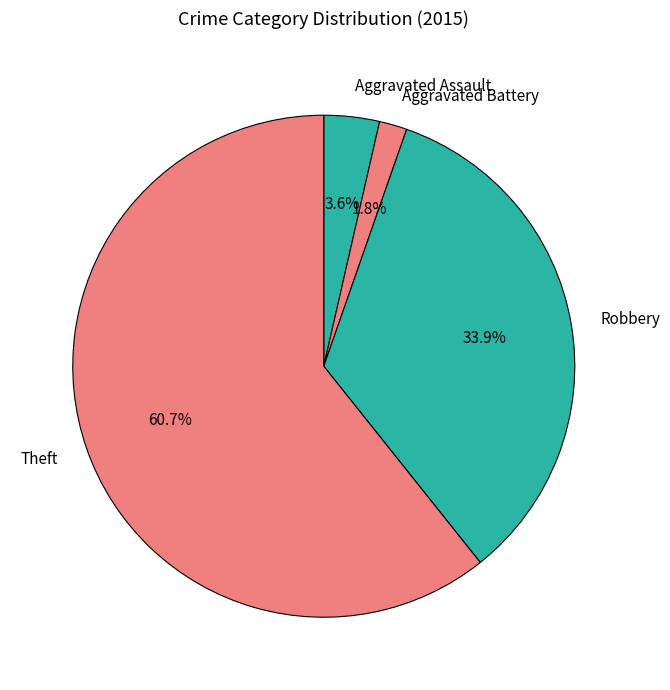

What portion of the pie excludes Theft?

39.3%